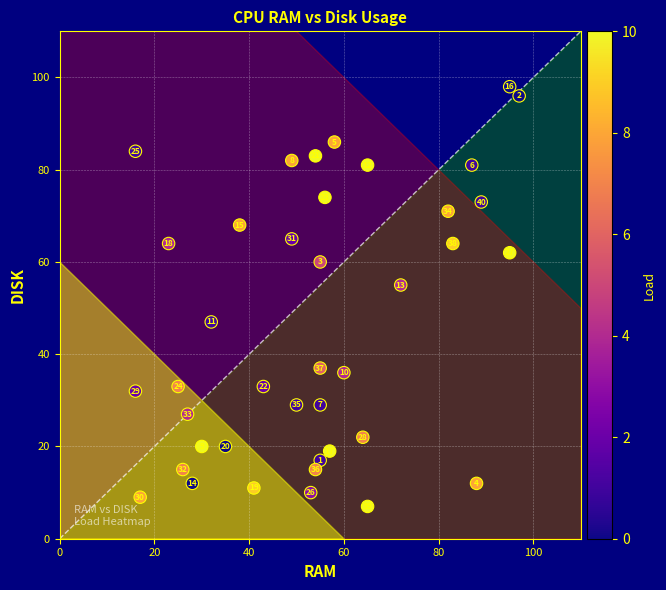

What is the range of X values (max minus min)?

81